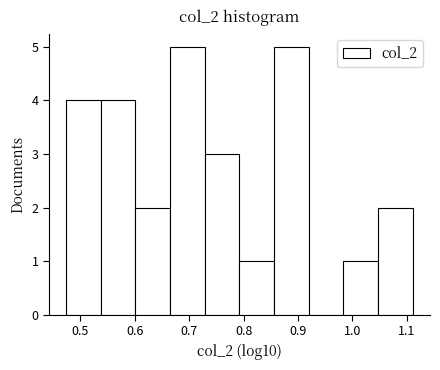

Reading left to right, list every bar in this chart as the range it spans on the x-axis followed by its height. Neither the bar edges nor the heights are printed on the chart, so give them approximately, as read against the axes.

0.47 to 0.54: 4
0.54 to 0.60: 4
0.60 to 0.67: 2
0.67 to 0.73: 5
0.73 to 0.79: 3
0.79 to 0.86: 1
0.86 to 0.92: 5
0.92 to 0.98: 0
0.98 to 1.05: 1
1.05 to 1.11: 2